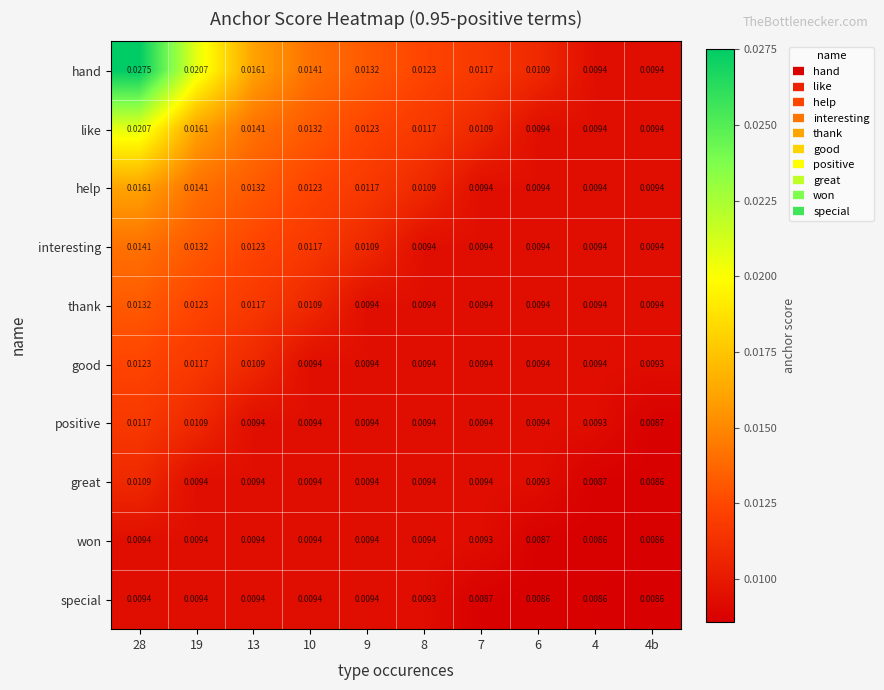

Which series has the largest range (max minus min)?

hand